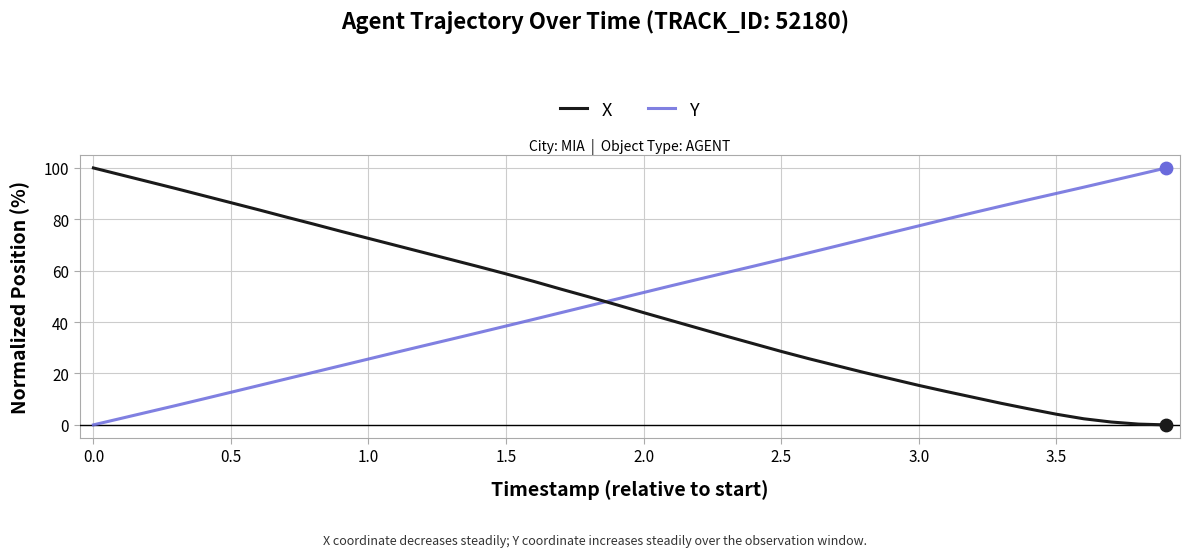

At how many categories does at least one series exceed 55?

35